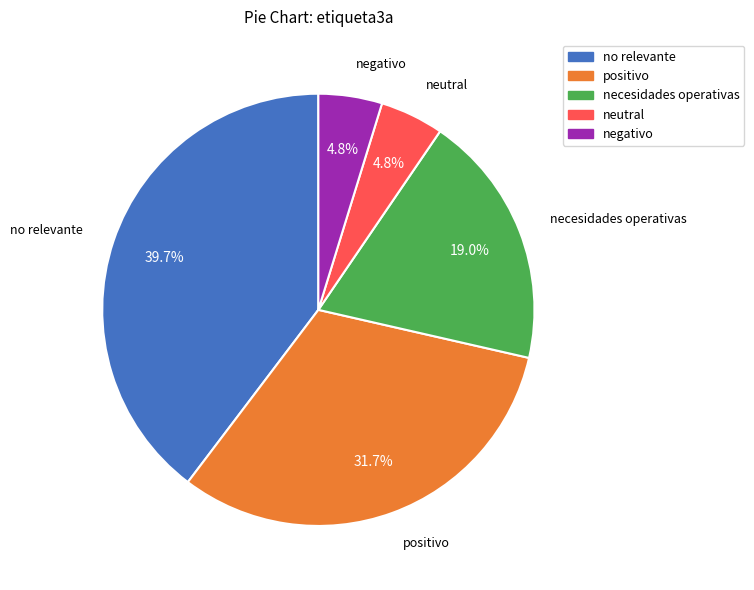

Which slice is the largest?

no relevante